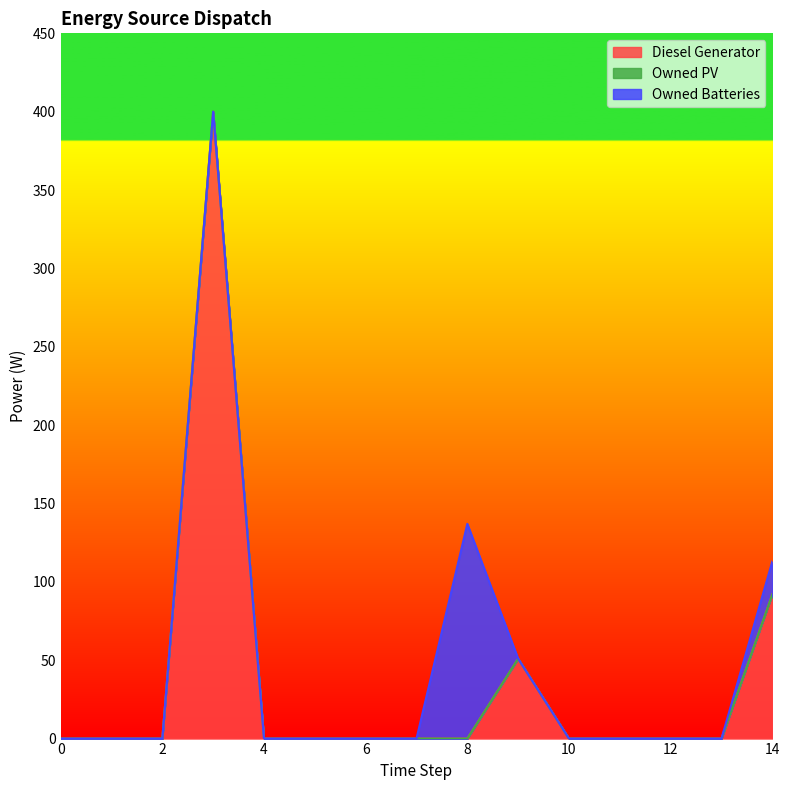

True or false: Diesel Generator and Owned PV intersect in this chart.

False